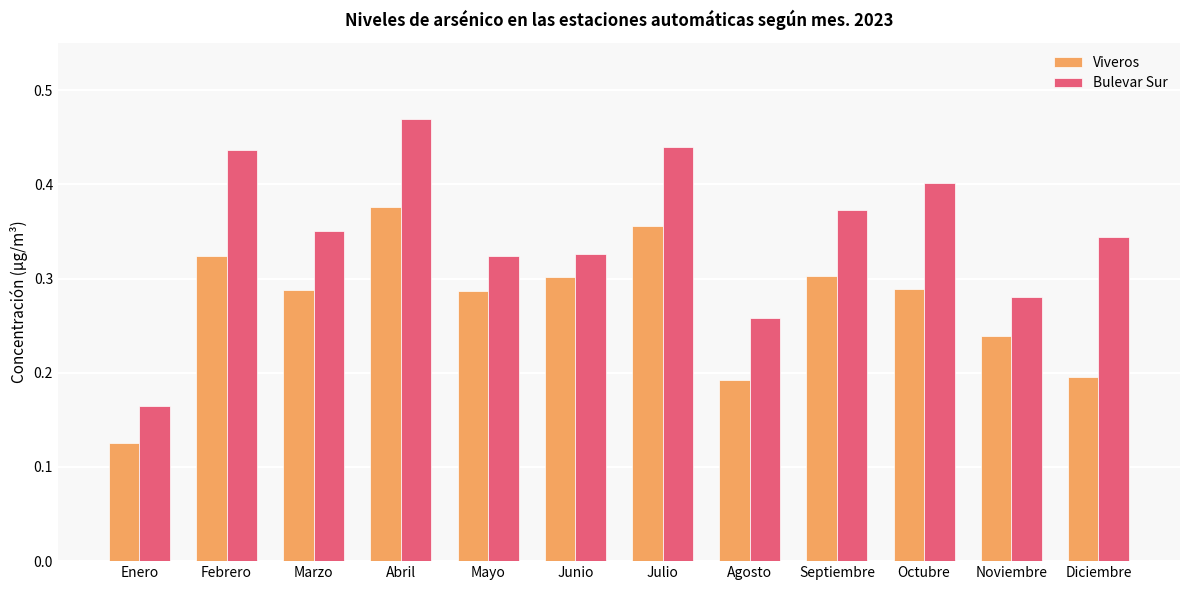

Is the value of Viveros at Abril greater than the value of Bulevar Sur at Abril?

No